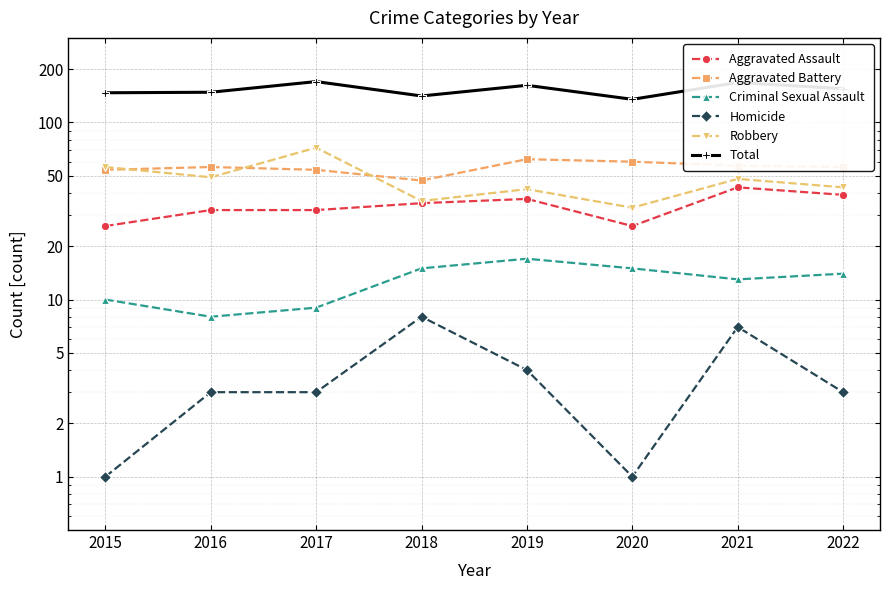

At 2015, list the series in order from smallest to largest.

Homicide, Criminal Sexual Assault, Aggravated Assault, Aggravated Battery, Robbery, Total